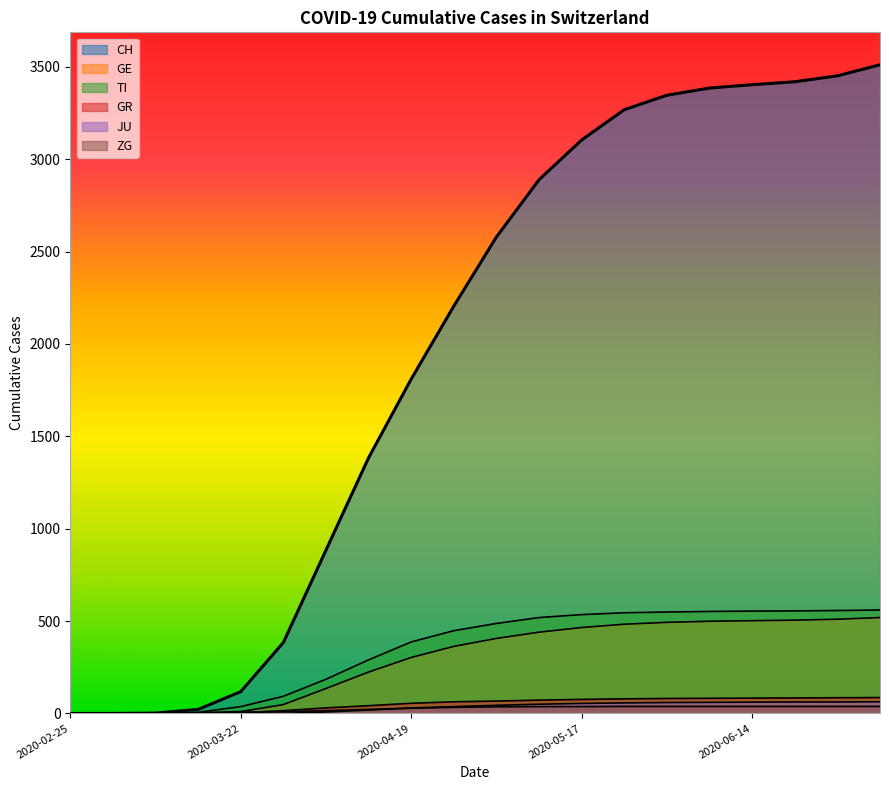

What is the value of the CH point at the 3rd from the left?

2